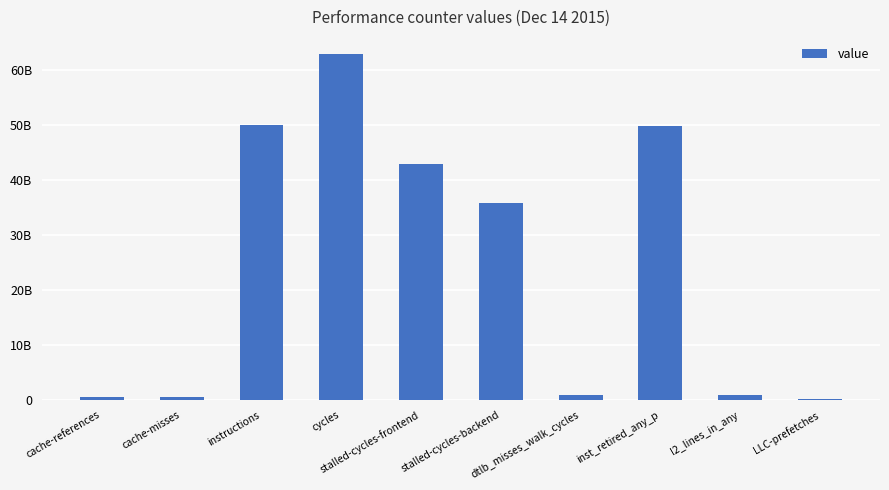

What is the ratio of the value at cache-references to the value at dtlb_misses_walk_cycles?

0.6